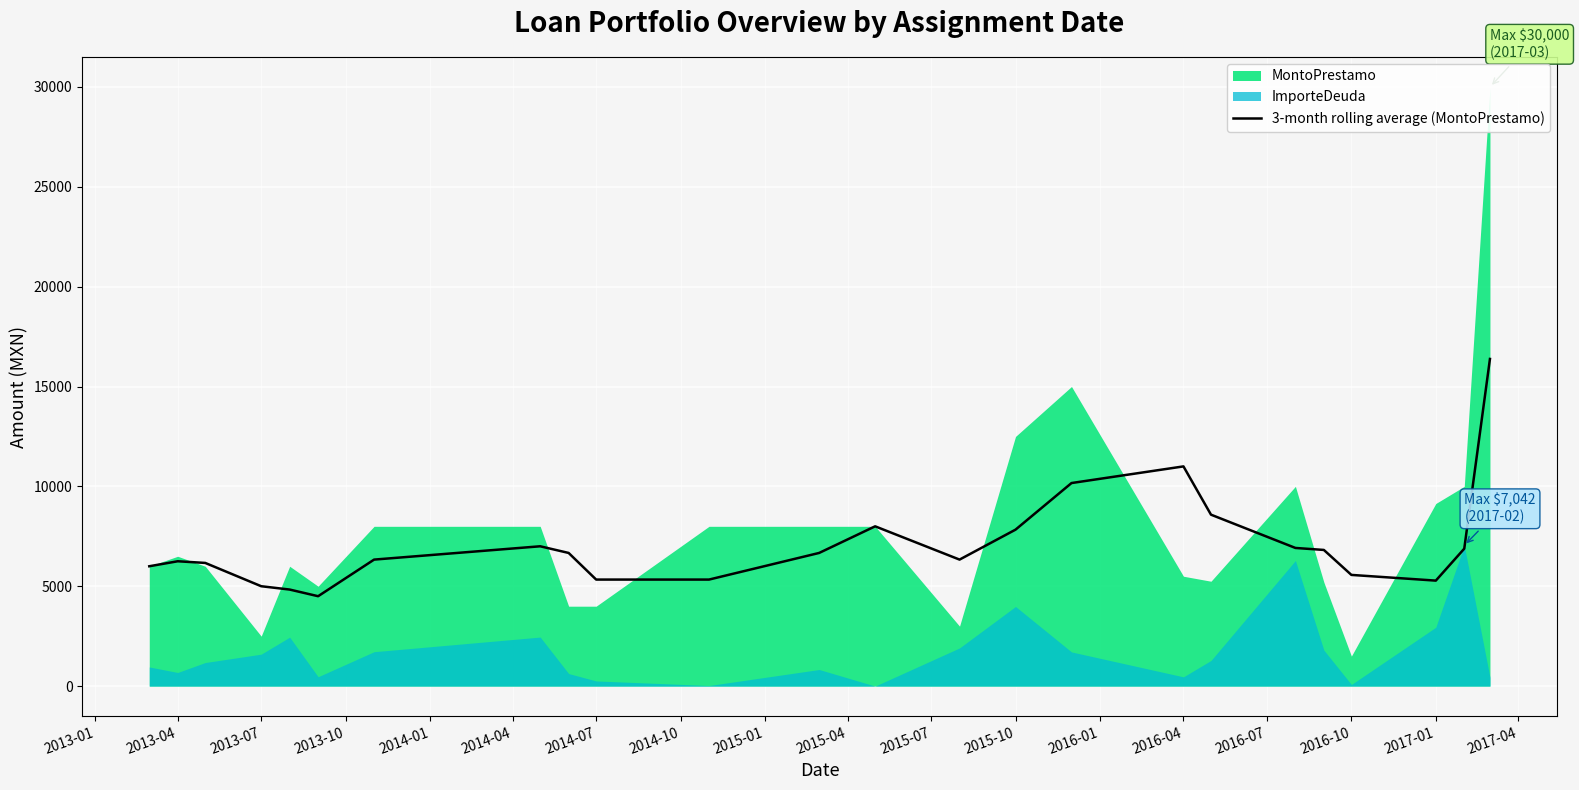

How many values are below 6666?

12